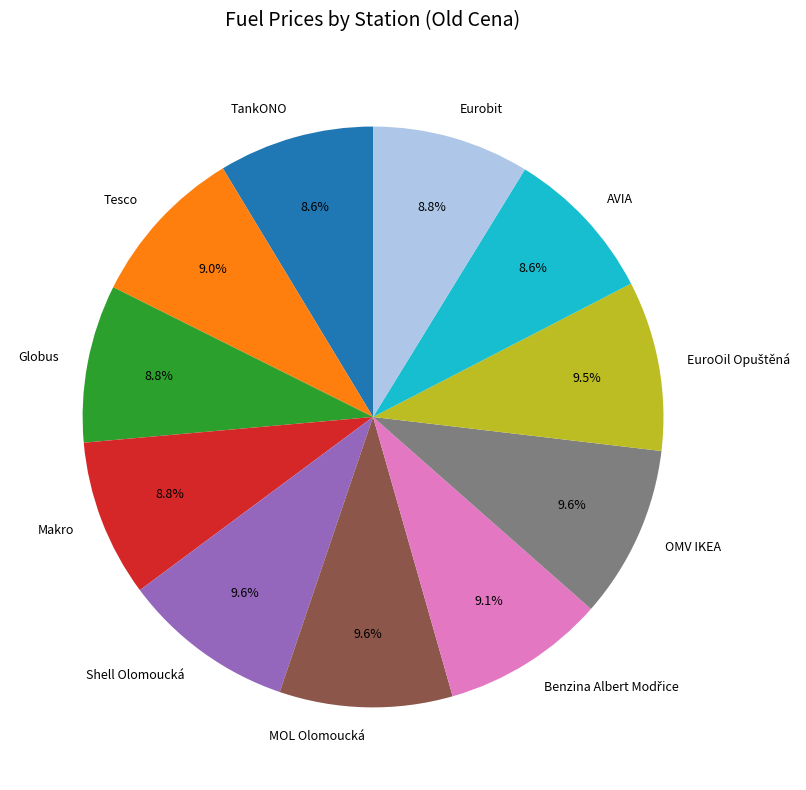

Do Makro and AVIA together represent more than half of the pie?

No